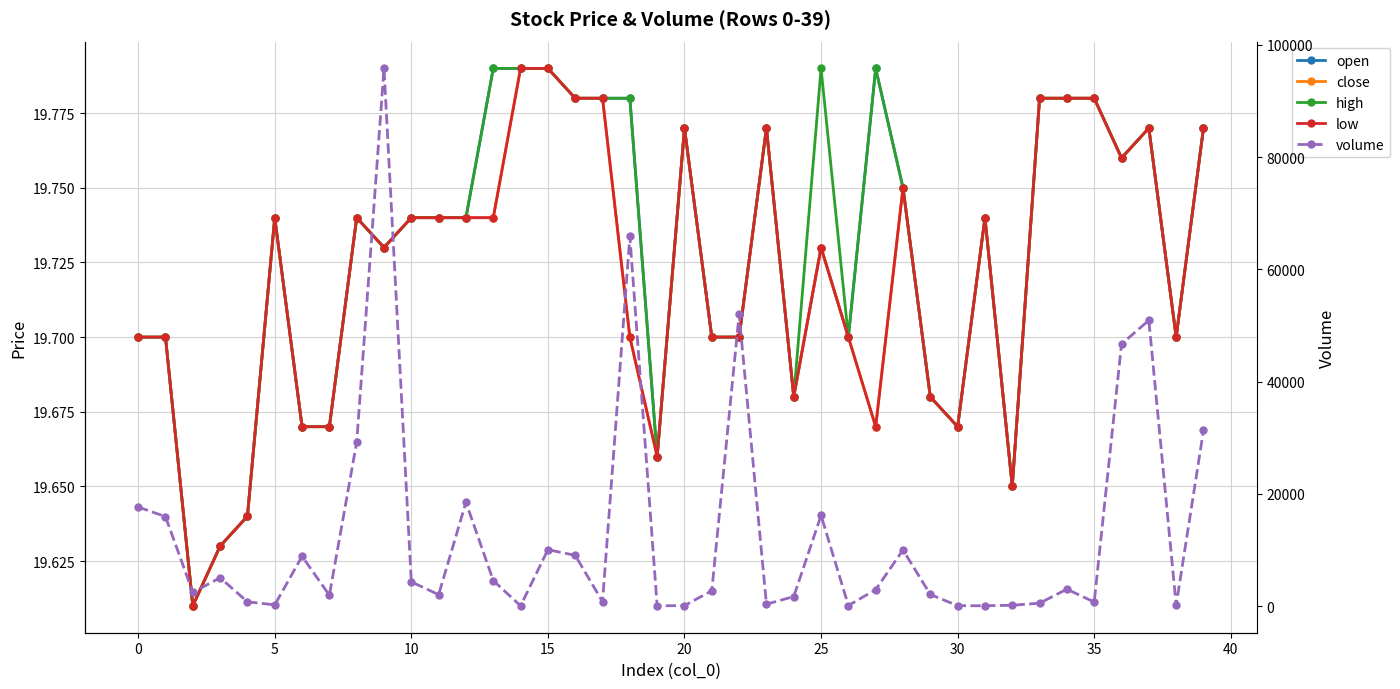

How many categories are shown in the chart?

40